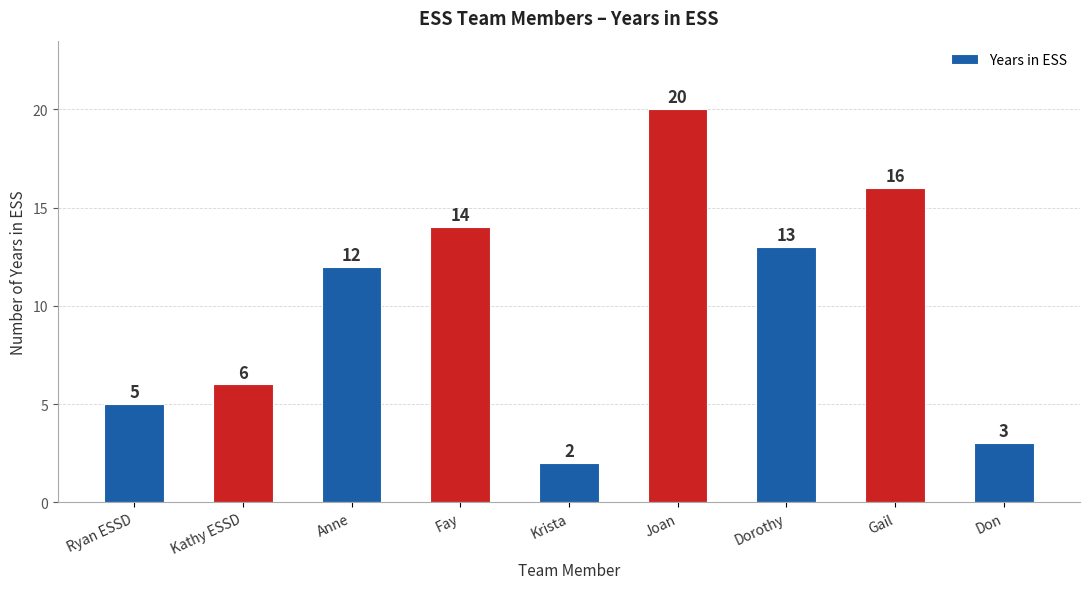

What position from the right is Ryan ESSD?

9